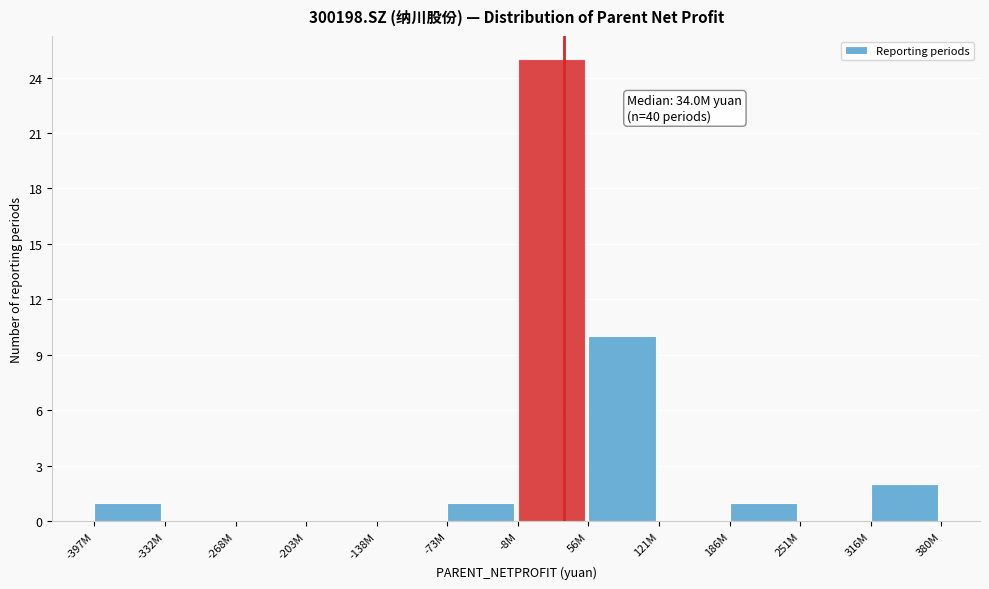

Reading left to right, extract all data points from this chart.

-397M=1	-332M=0	-268M=0	-203M=0	-138M=0	-73M=1	-8M=25	56M=10	121M=0	186M=1	251M=0	316M=2